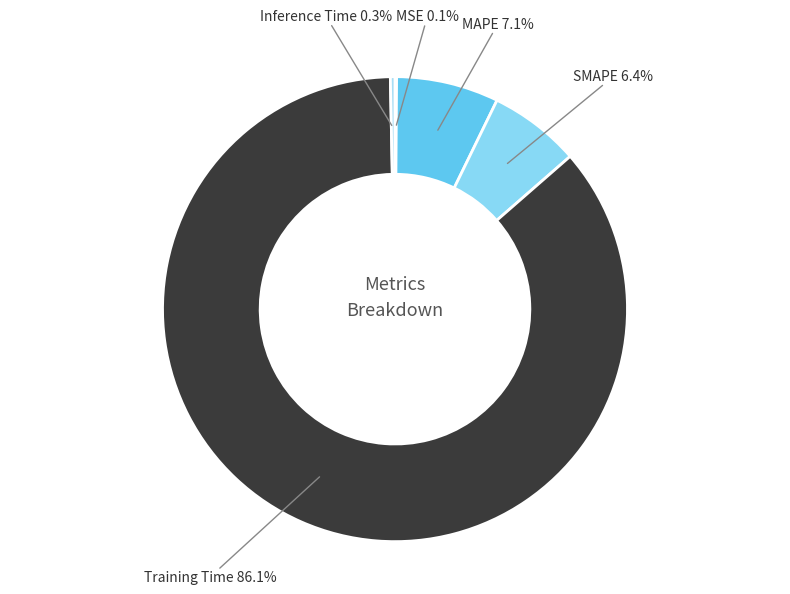

True or false: Inference Time accounts for 15% of the total.

False